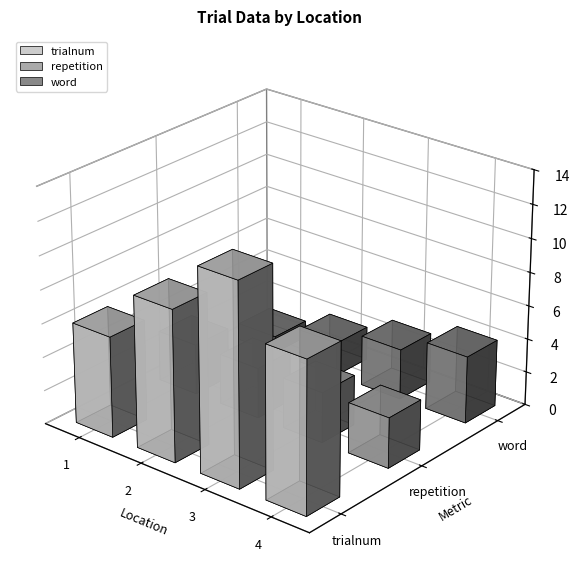

Which category has the lowest value in the trialnum series?

1